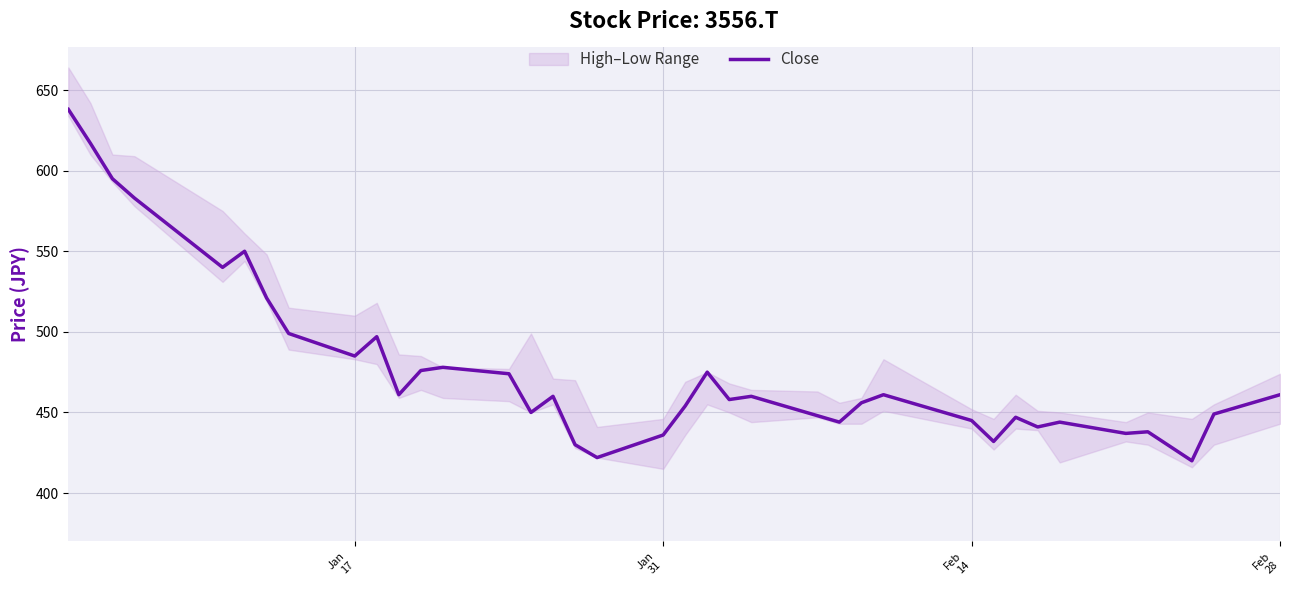

Is it true that the value at 19 is 269?

False